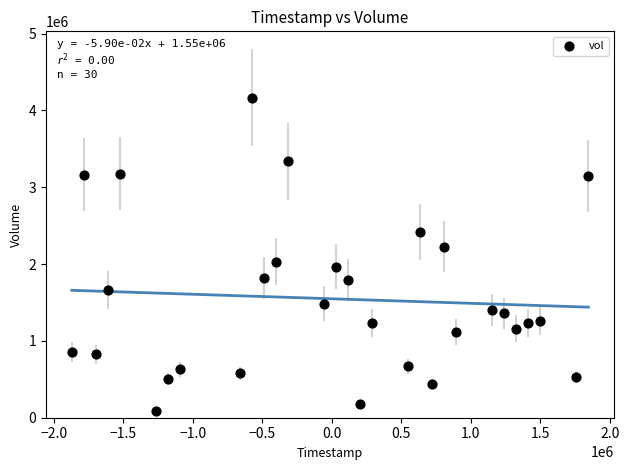

What is the range of X values (max minus min)?

3715200